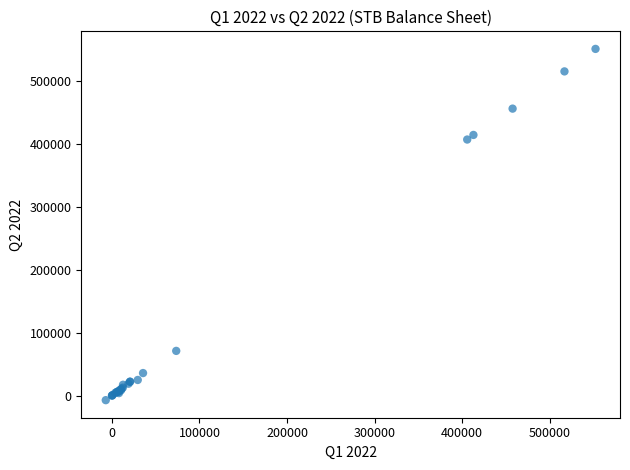

What Y value in the scatter plot is closest to 272056?

407251